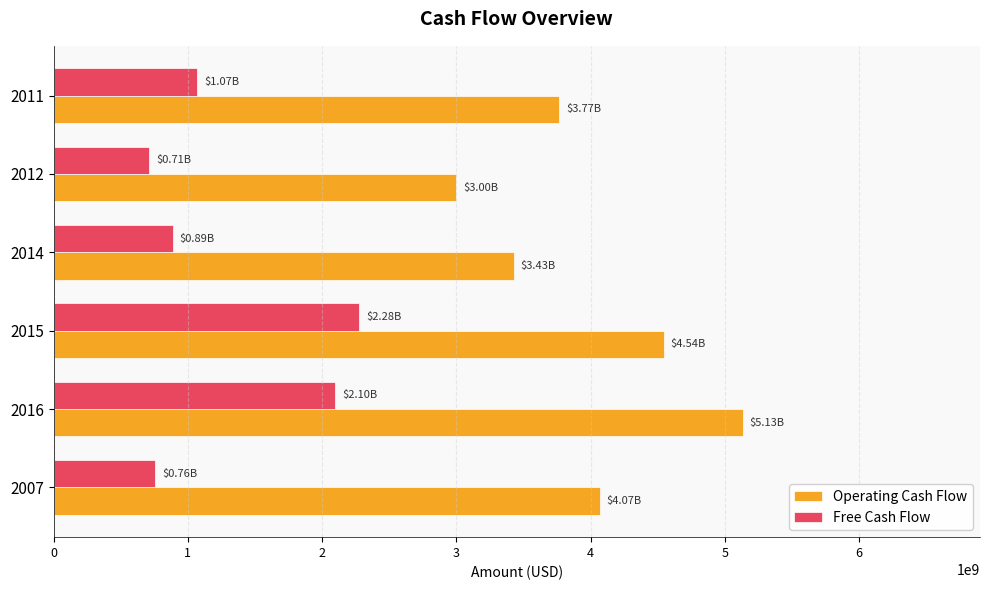

Which series has the widest spread of values?

Operating Cash Flow